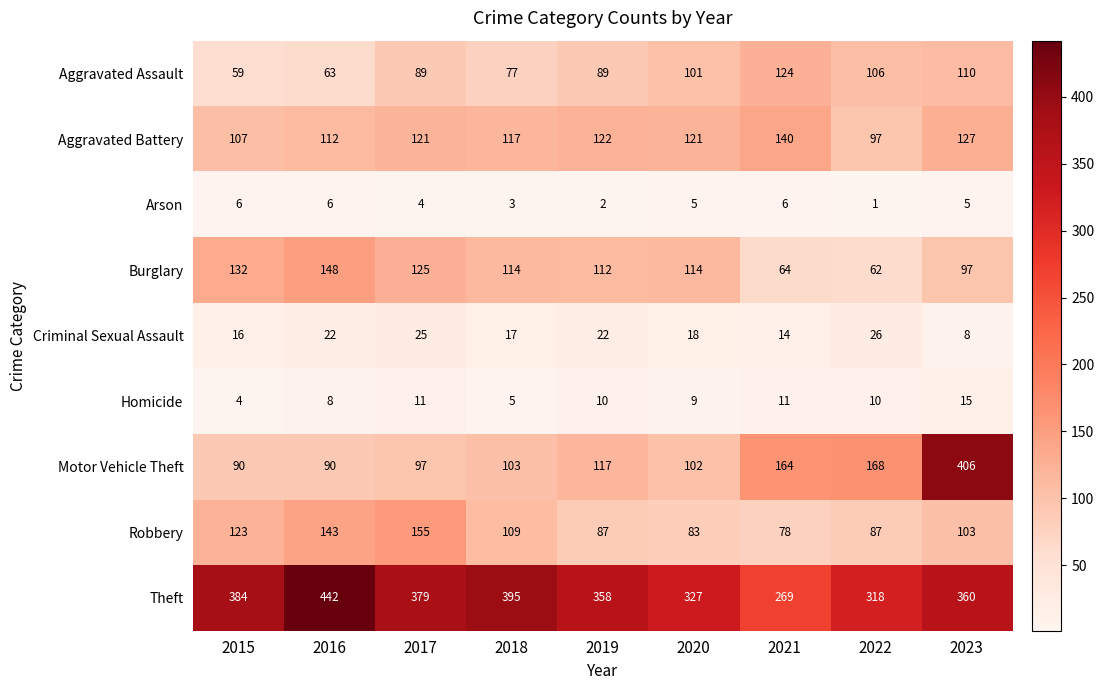

Which category has the lowest value across all series?

2022